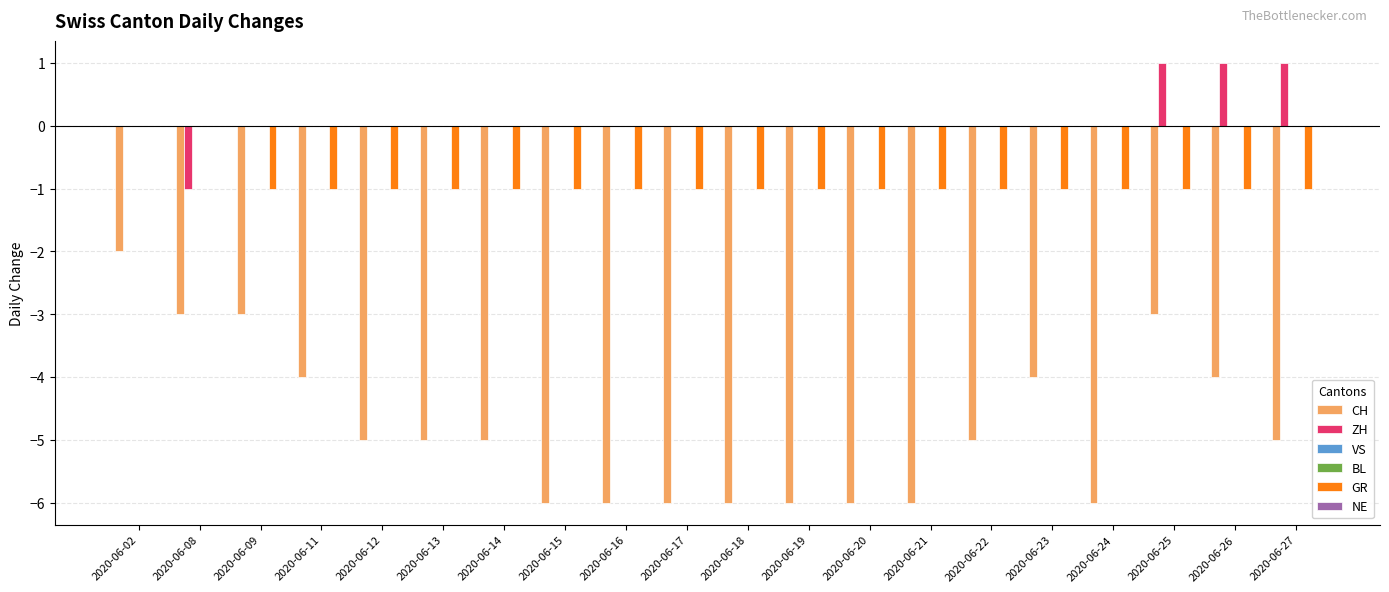

What is the highest value of the CH series?

-2